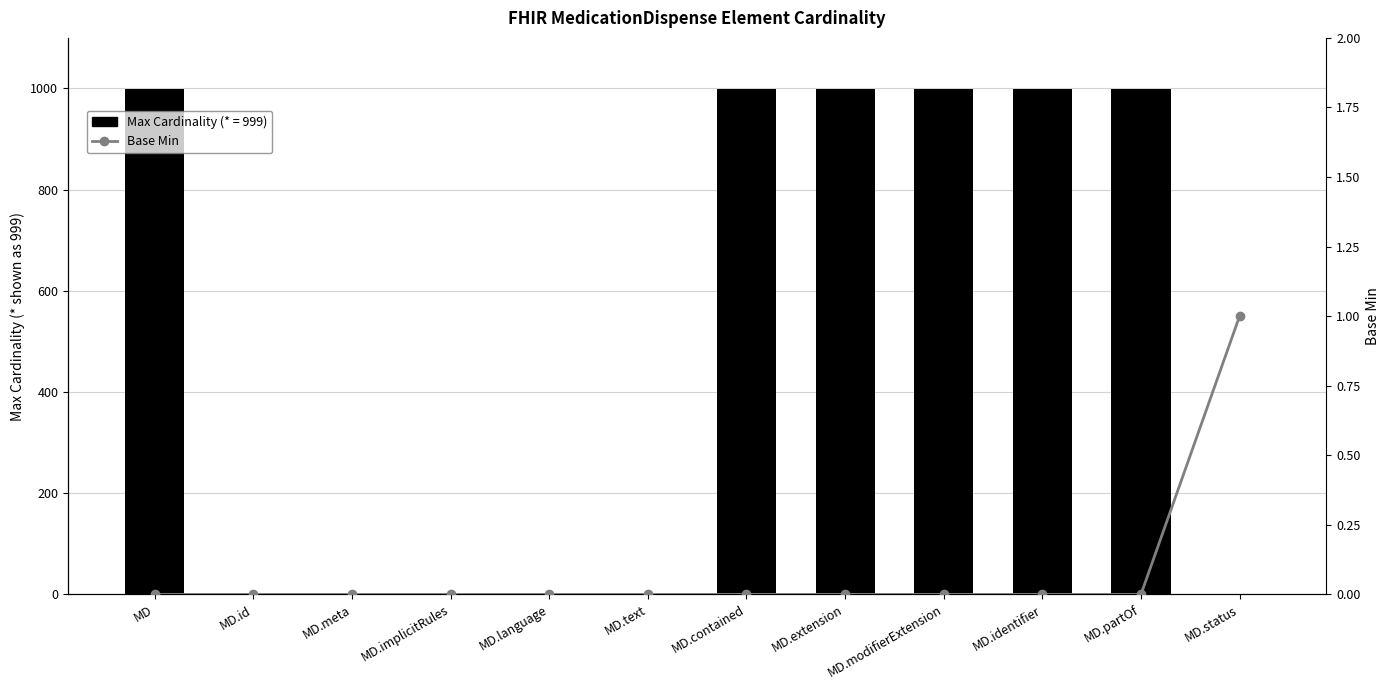

What is the label of the 6th bar from the left?

MD.text